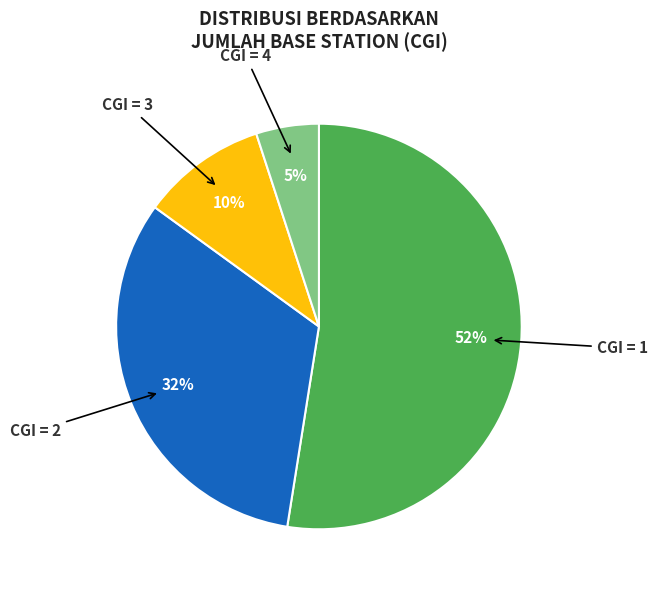

Does CGI = 1 represent more than half of the total?

Yes